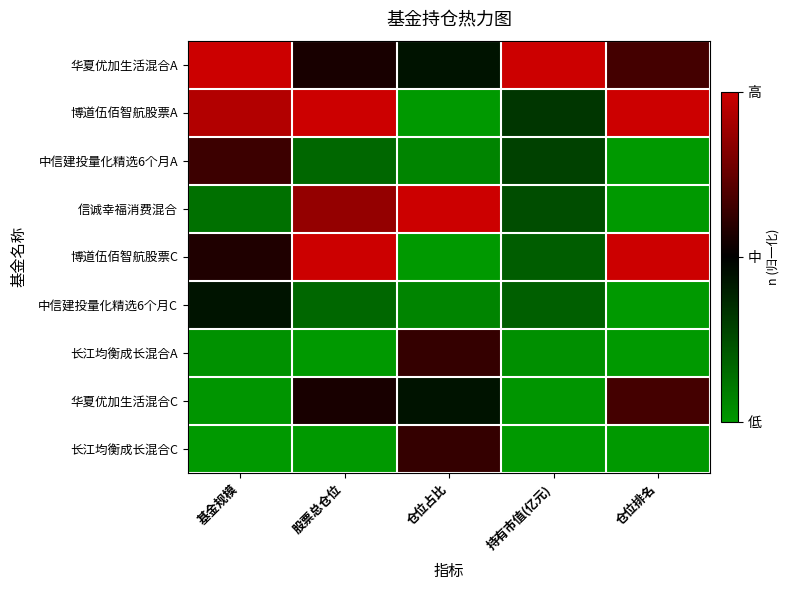

Reading left to right, list all the values displayed in this chart.

华夏优加生活混合A: 基金规模=1.0	股票总仓位=0.6	仓位占比=0.4	持有市值(亿元)=1.0	仓位排名=0.7
博道伍佰智航股票A: 基金规模=0.9	股票总仓位=1.0	仓位占比=0.0	持有市值(亿元)=0.3	仓位排名=1.0
中信建投量化精选6个月A: 基金规模=0.6	股票总仓位=0.2	仓位占比=0.1	持有市值(亿元)=0.3	仓位排名=0.0
信诚幸福消费混合: 基金规模=0.1	股票总仓位=0.9	仓位占比=1.0	持有市值(亿元)=0.2	仓位排名=0.0
博道伍佰智航股票C: 基金规模=0.6	股票总仓位=1.0	仓位占比=0.0	持有市值(亿元)=0.2	仓位排名=1.0
中信建投量化精选6个月C: 基金规模=0.4	股票总仓位=0.2	仓位占比=0.1	持有市值(亿元)=0.2	仓位排名=0.0
长江均衡成长混合A: 基金规模=0.0	股票总仓位=0.0	仓位占比=0.6	持有市值(亿元)=0.0	仓位排名=0.0
华夏优加生活混合C: 基金规模=0.0	股票总仓位=0.6	仓位占比=0.4	持有市值(亿元)=0.0	仓位排名=0.7
长江均衡成长混合C: 基金规模=0.0	股票总仓位=0.0	仓位占比=0.6	持有市值(亿元)=0.0	仓位排名=0.0